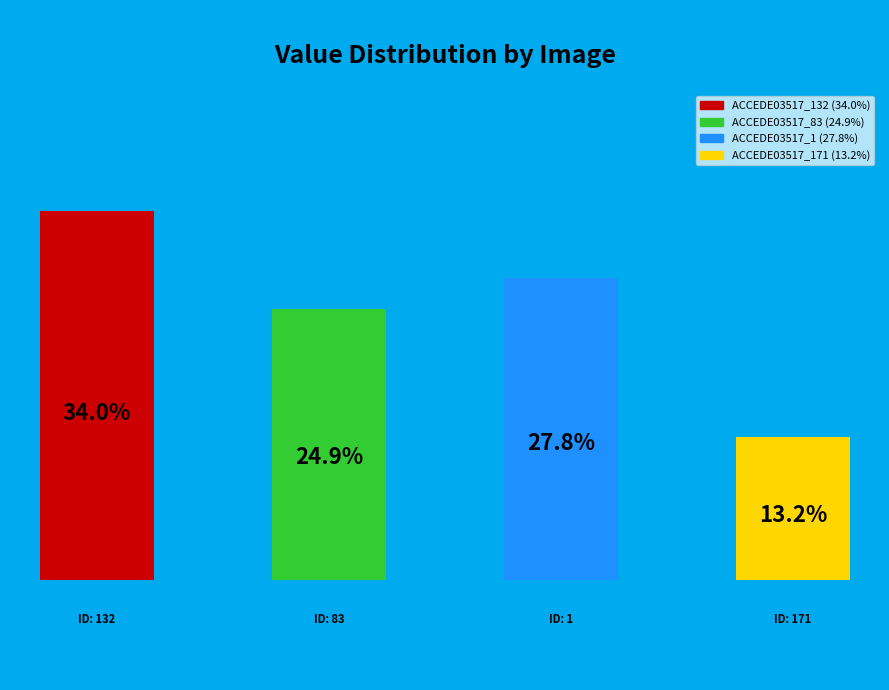

Between ACCEDE03517_171.png and ACCEDE03517_83.png, which is larger?

ACCEDE03517_83.png